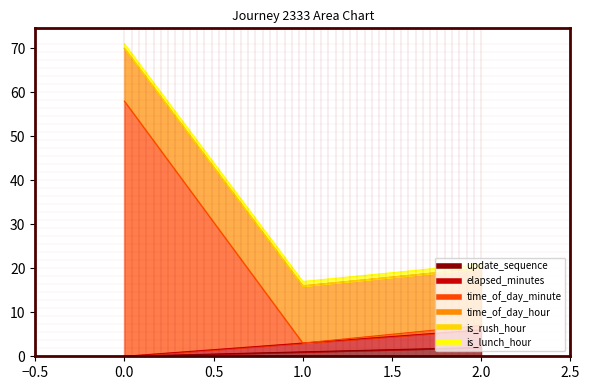

Where is update_sequence nearest to the value 1?

1